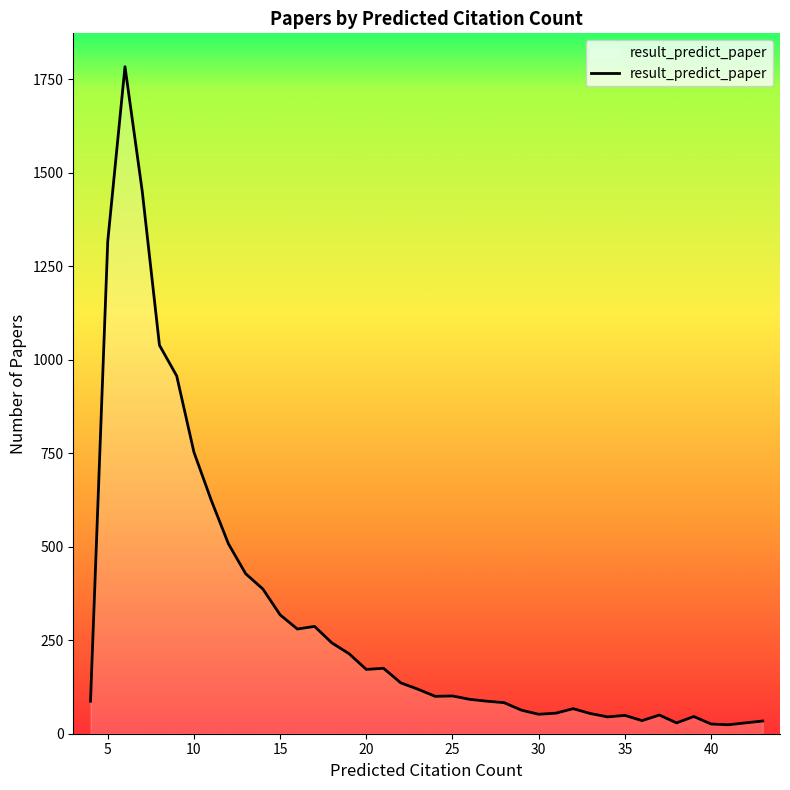

What is the difference between the maximum and minimum values?

1760